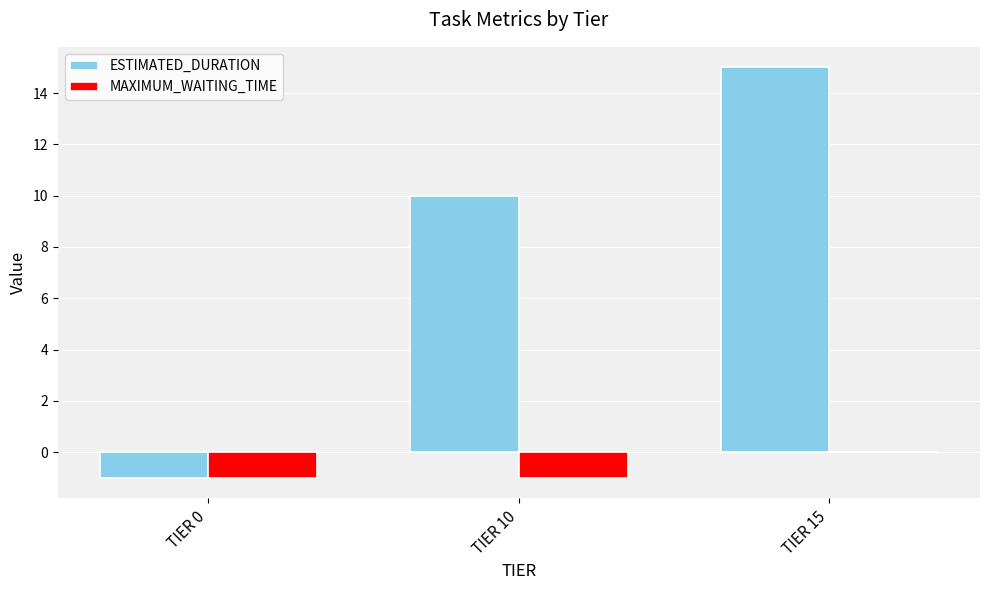

Where is ESTIMATED_DURATION nearest to the value 7?

TIER 10